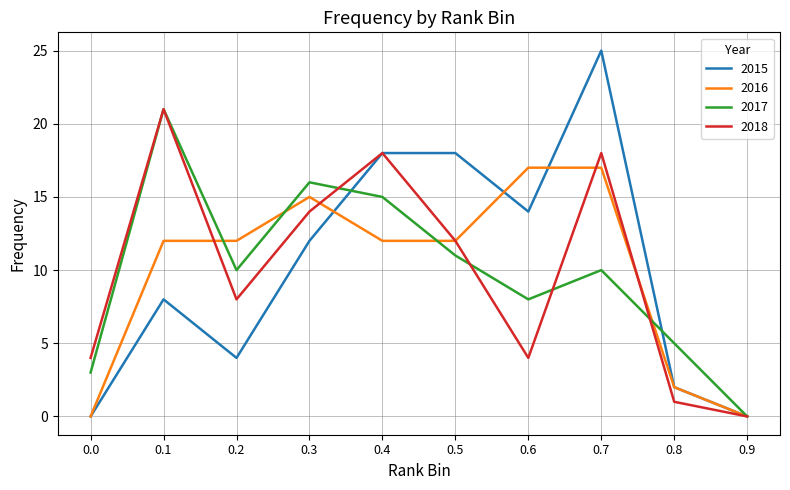

The 2018 series shows 5 at 0.0. True or false?

False